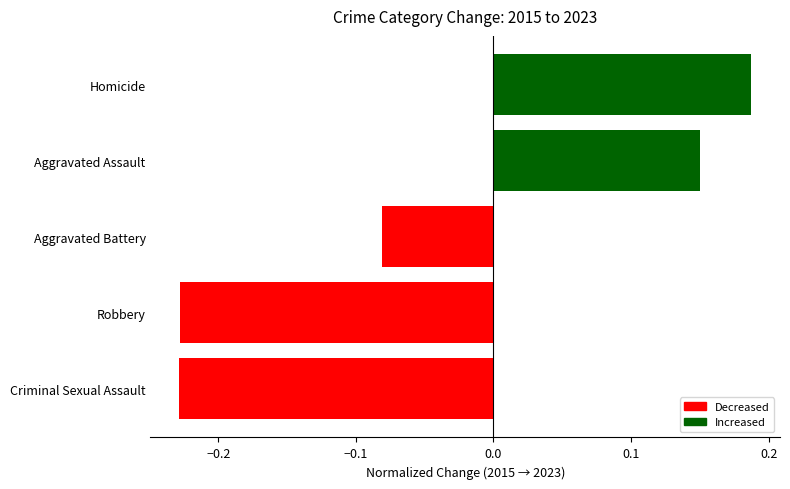

Which label corresponds to the largest value in the chart?

Homicide